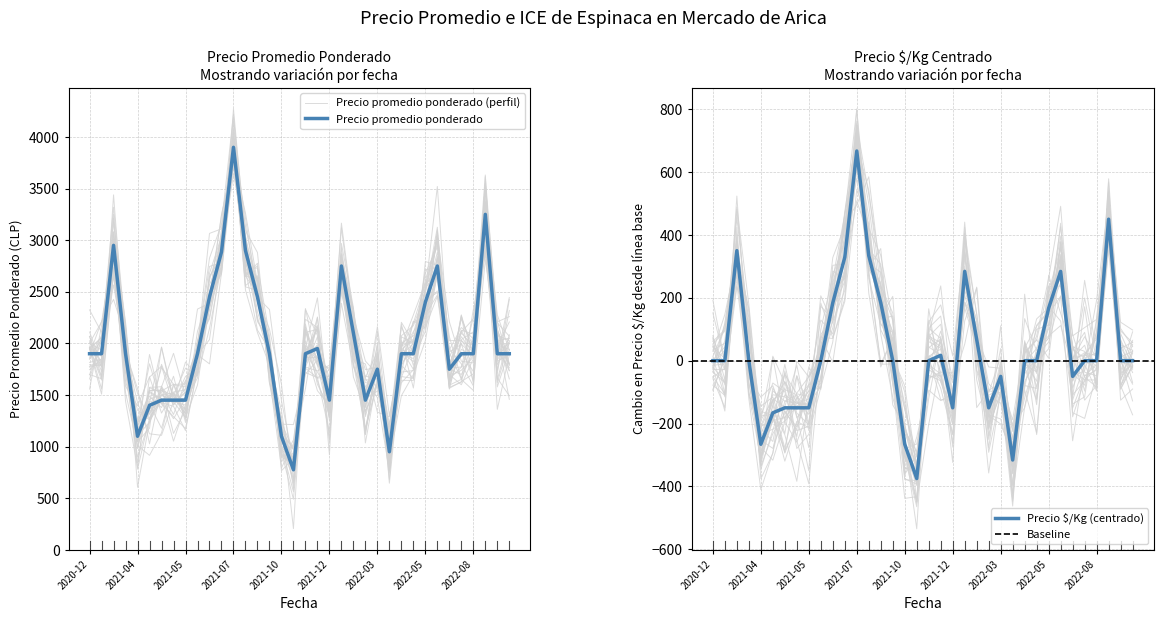

What position from the left is 2021-10-05?

17